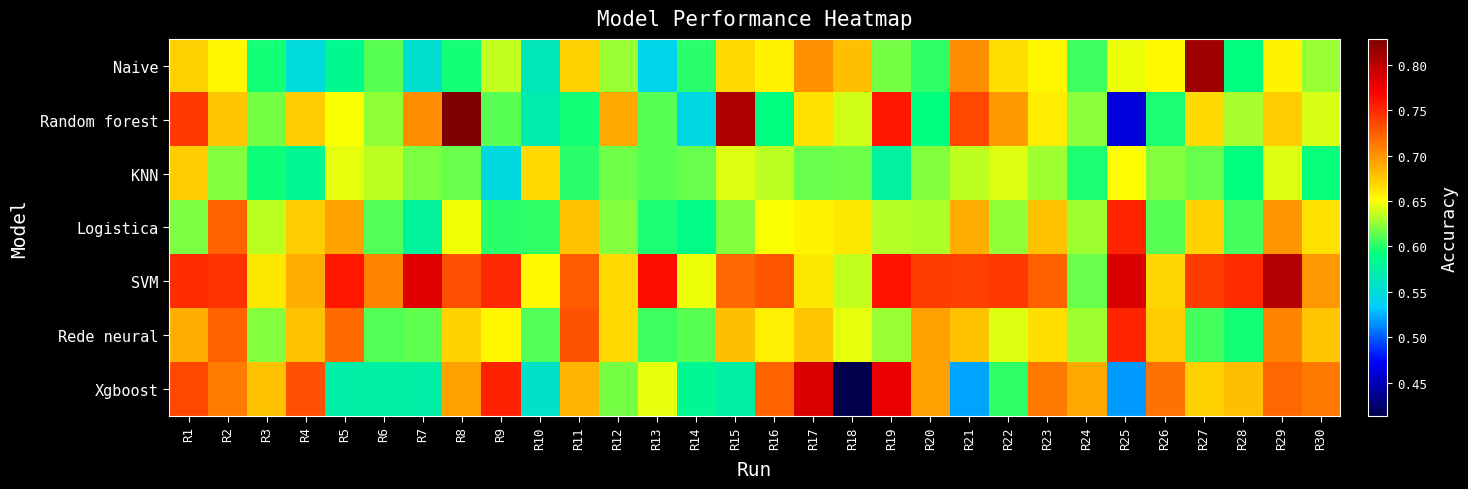

Which category has the lowest value across all series?

R18